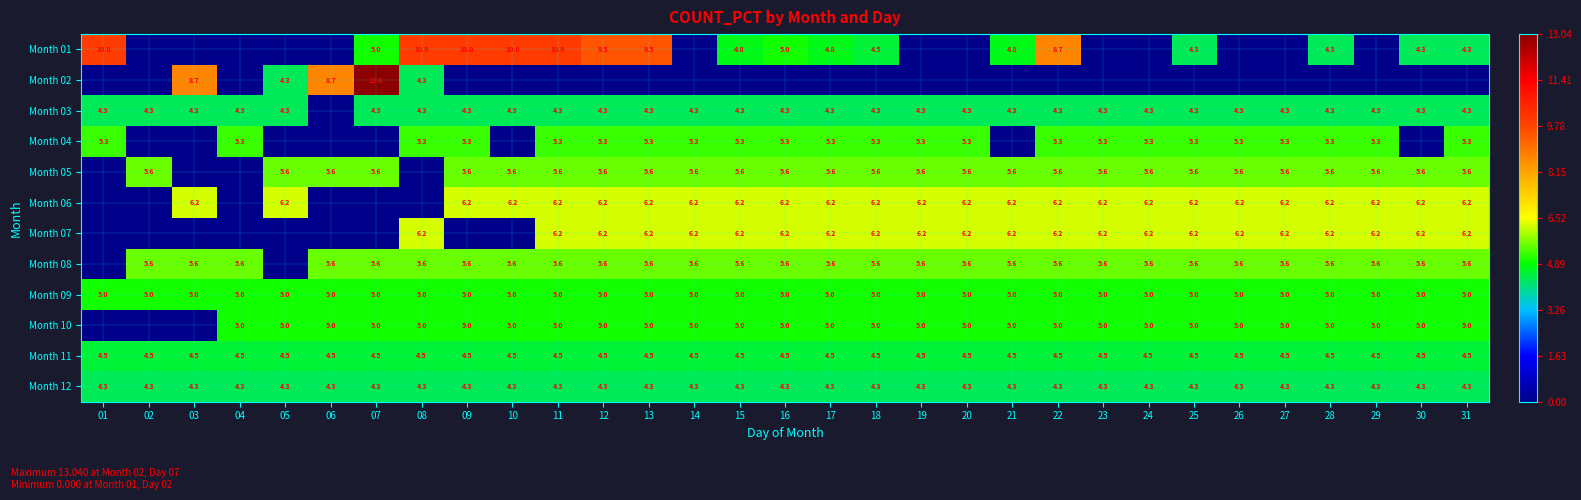

The value of Month 03 at 31 is 2.3. True or false?

False